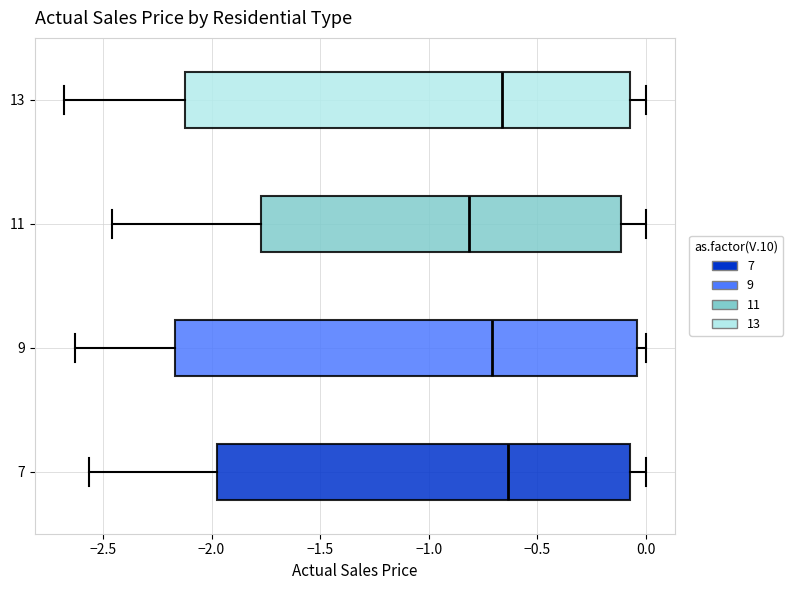

Which box's median line is the furthest to the left?

11